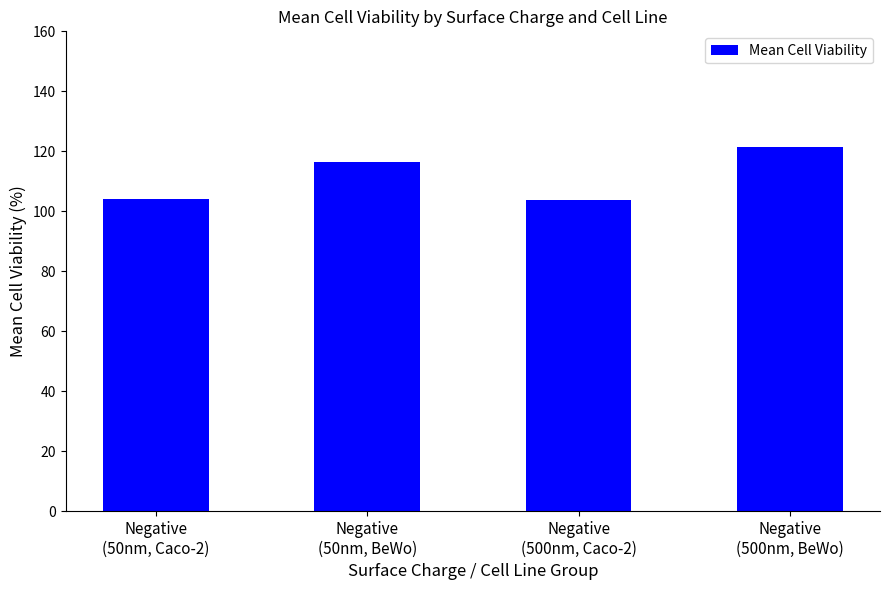

How many bars are there in total?

4